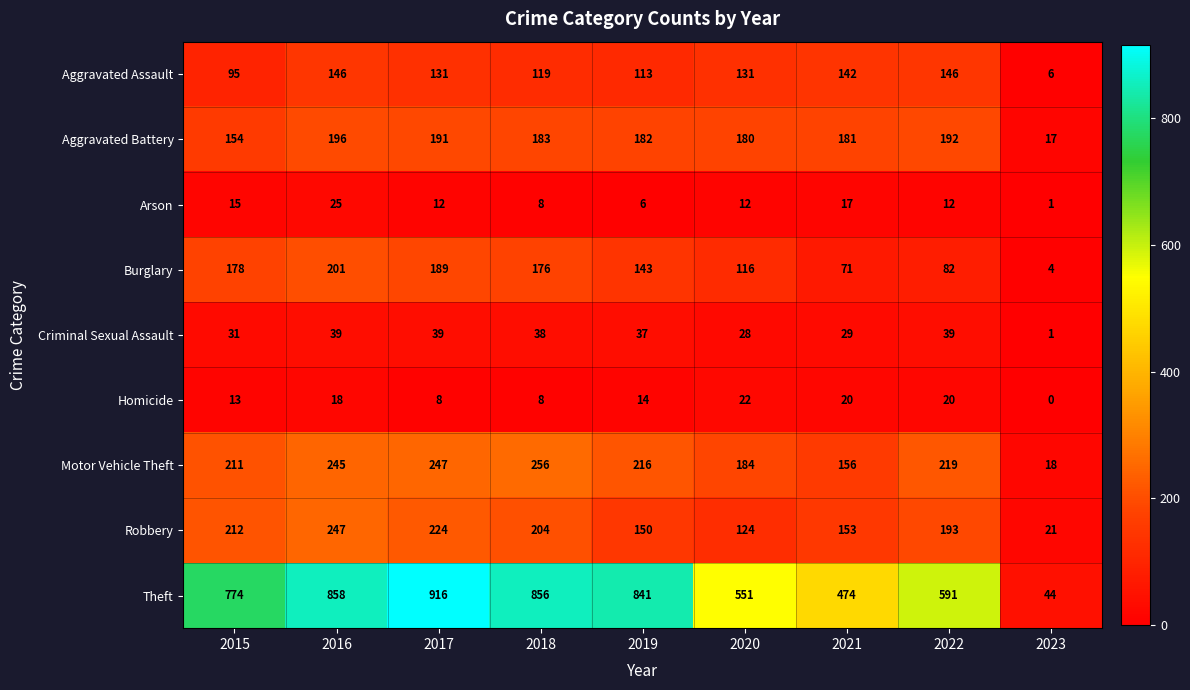

Where does the Aggravated Assault series first go above 131?

2016